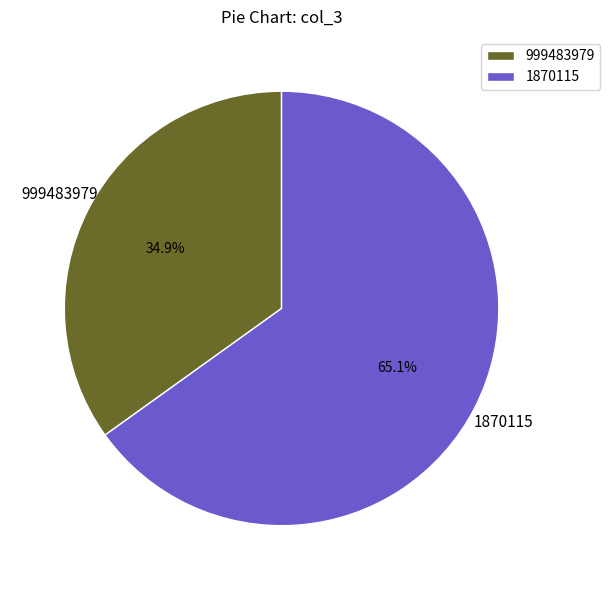

Is there a majority slice in this chart?

Yes